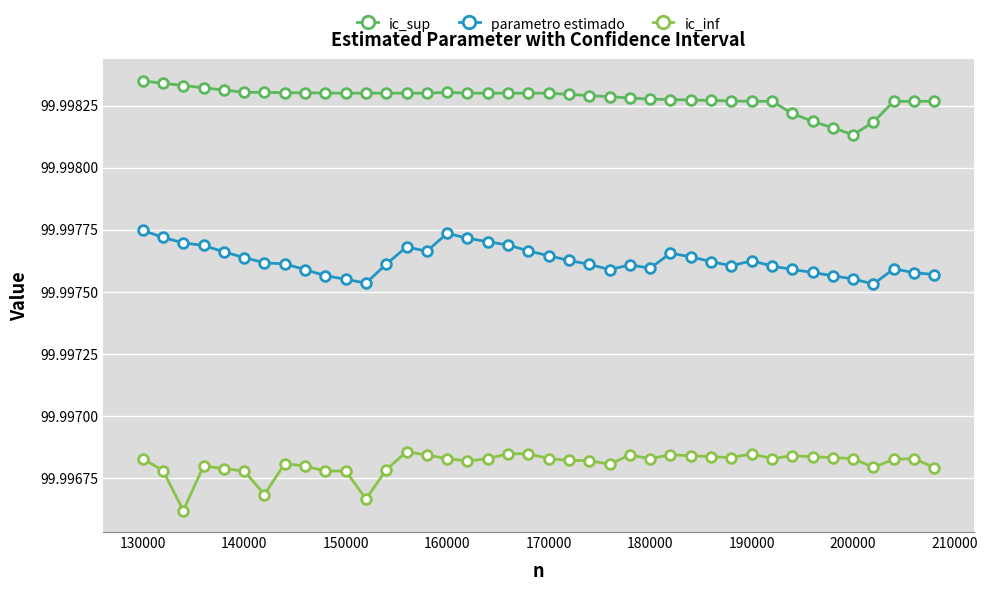

How many parametro estimado values are between 99 and 100?

40